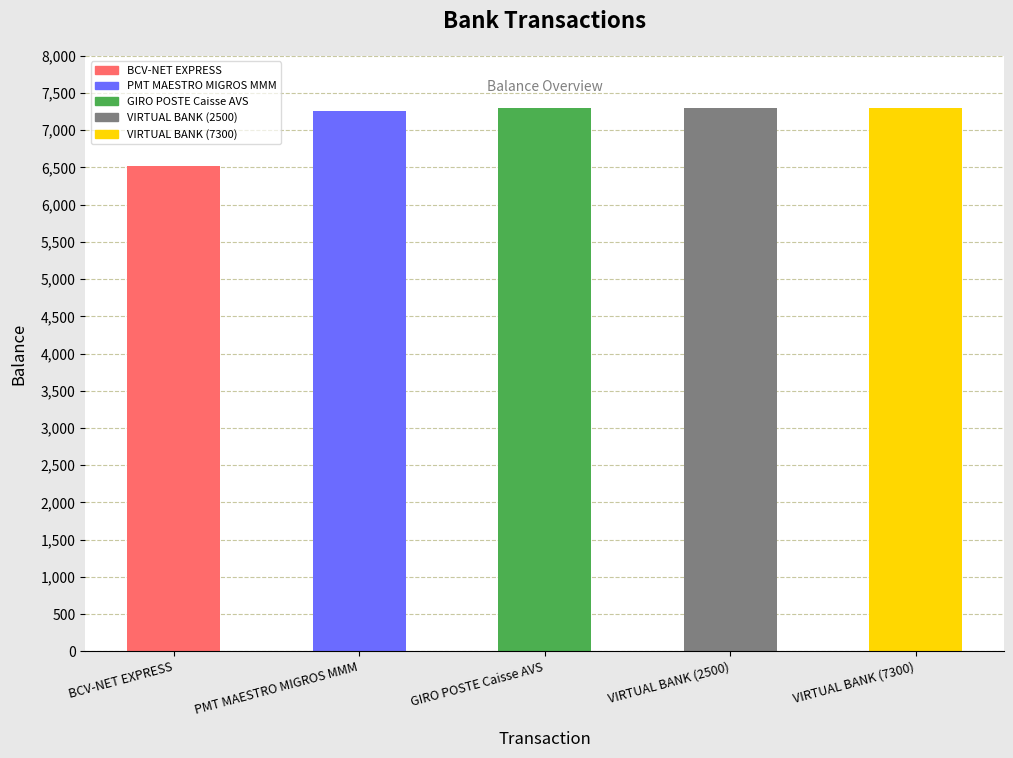

What is the average value?

7137.4